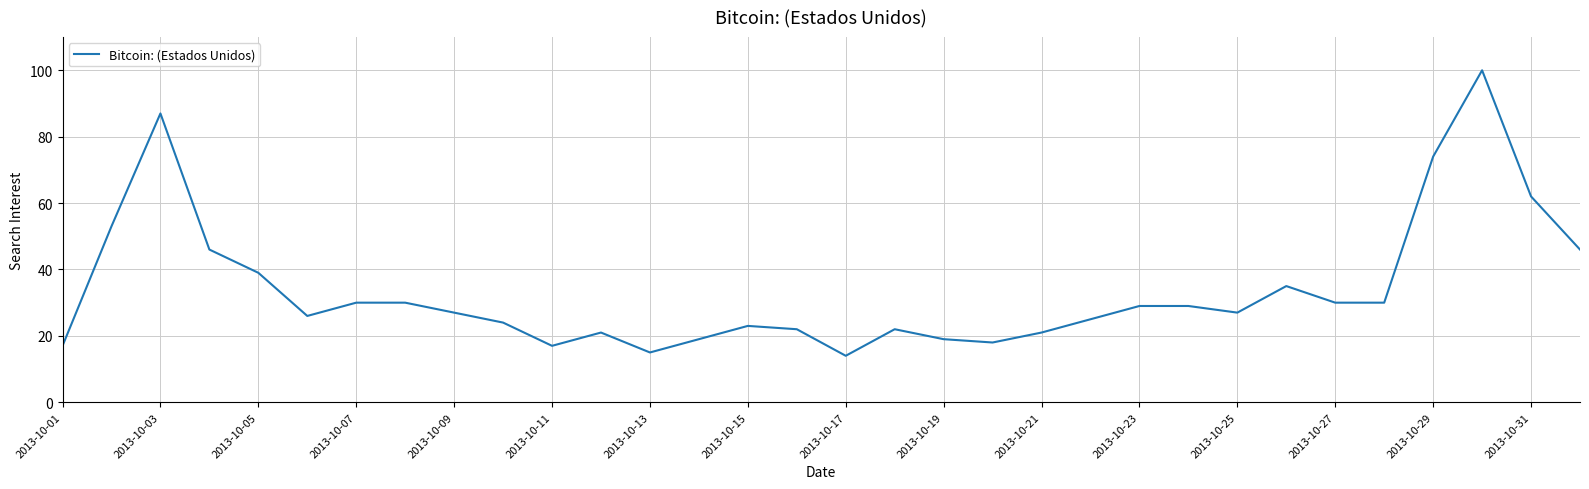

What is the minimum value shown in the chart?

14